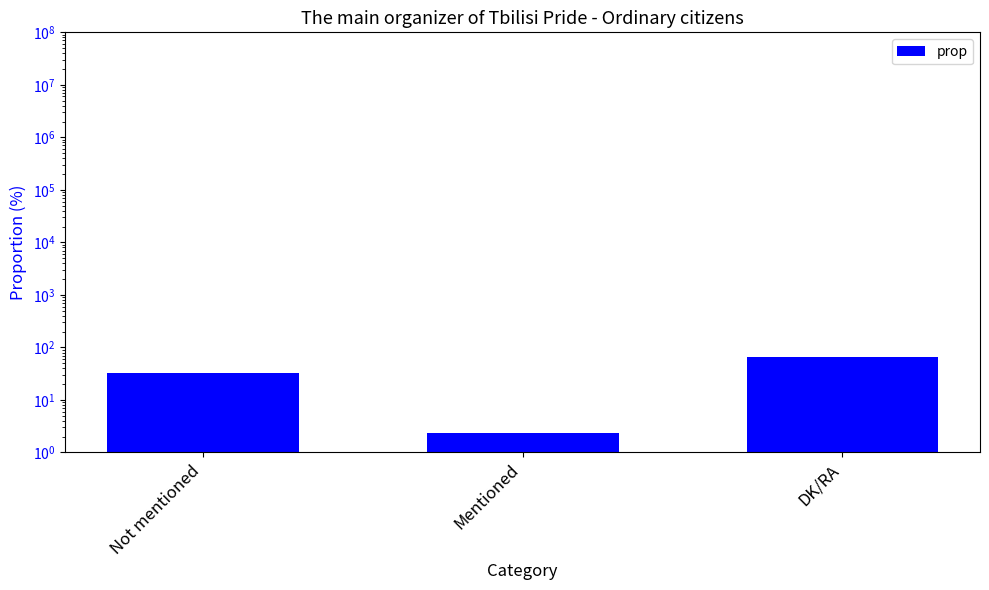

The value at Mentioned is 0.9. True or false?

False